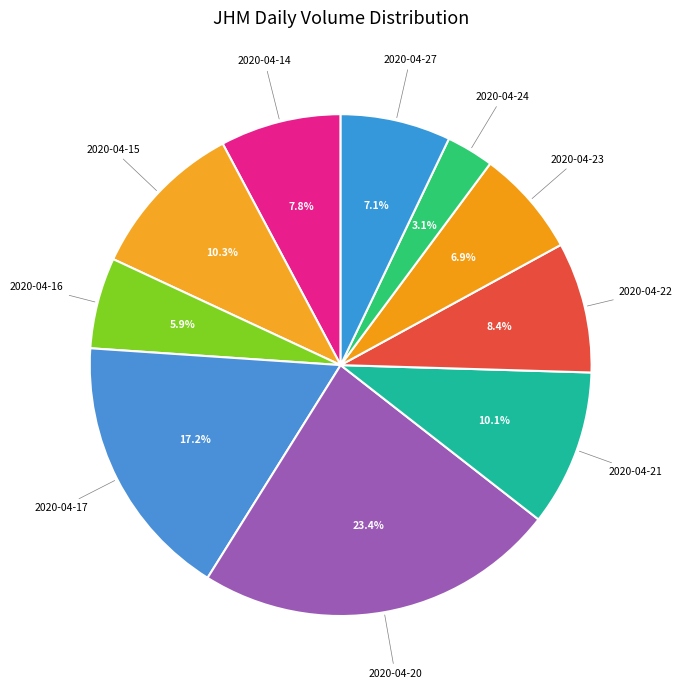

Is there any slice that represents more than half of the pie?

No